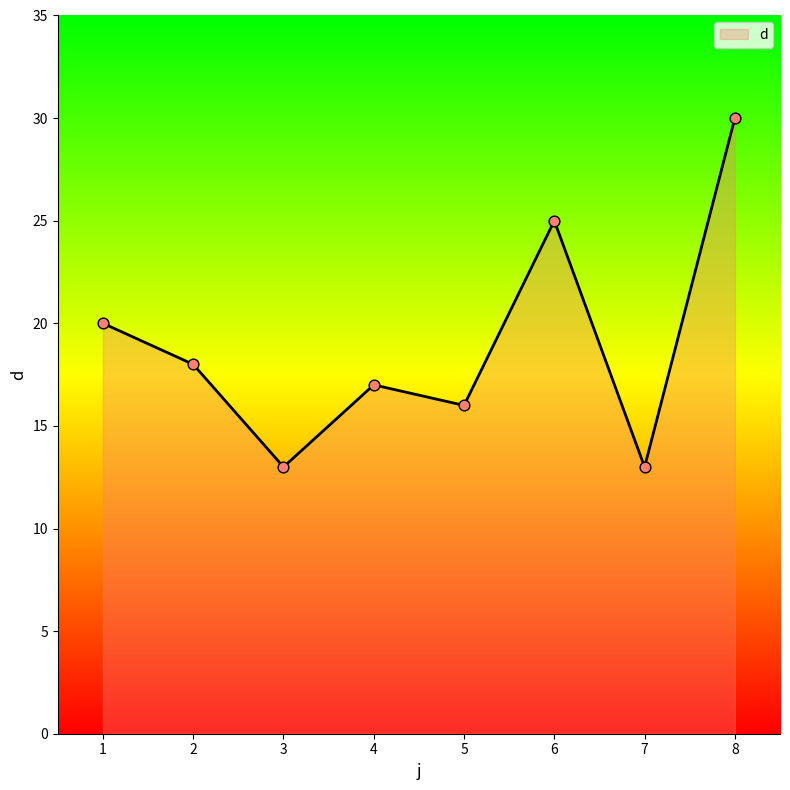

Between 1 and 8, which is larger?

8